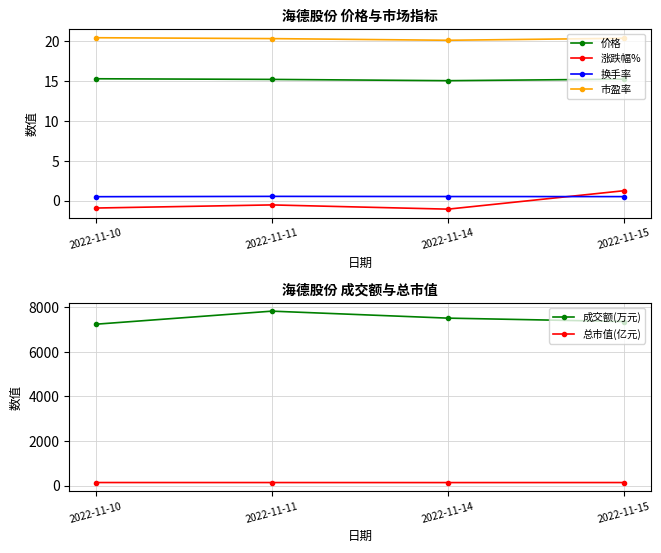

At which category is the sum across all series the highest?

2022-11-11